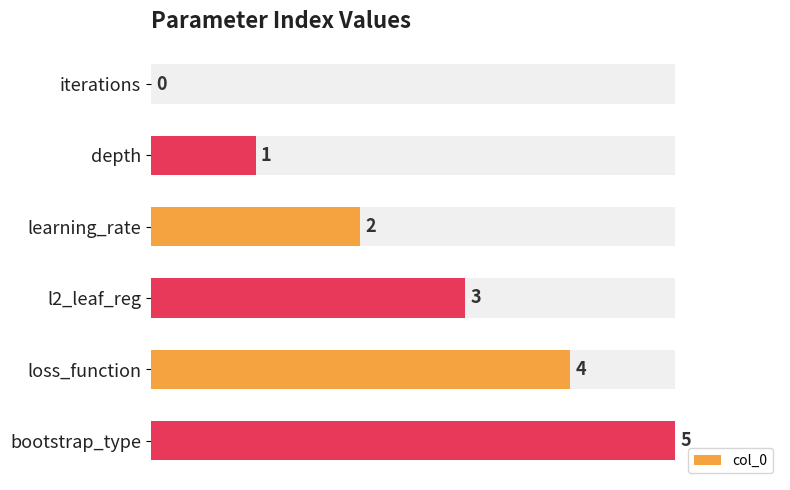

Is it true that the value at 3 is 4?

False